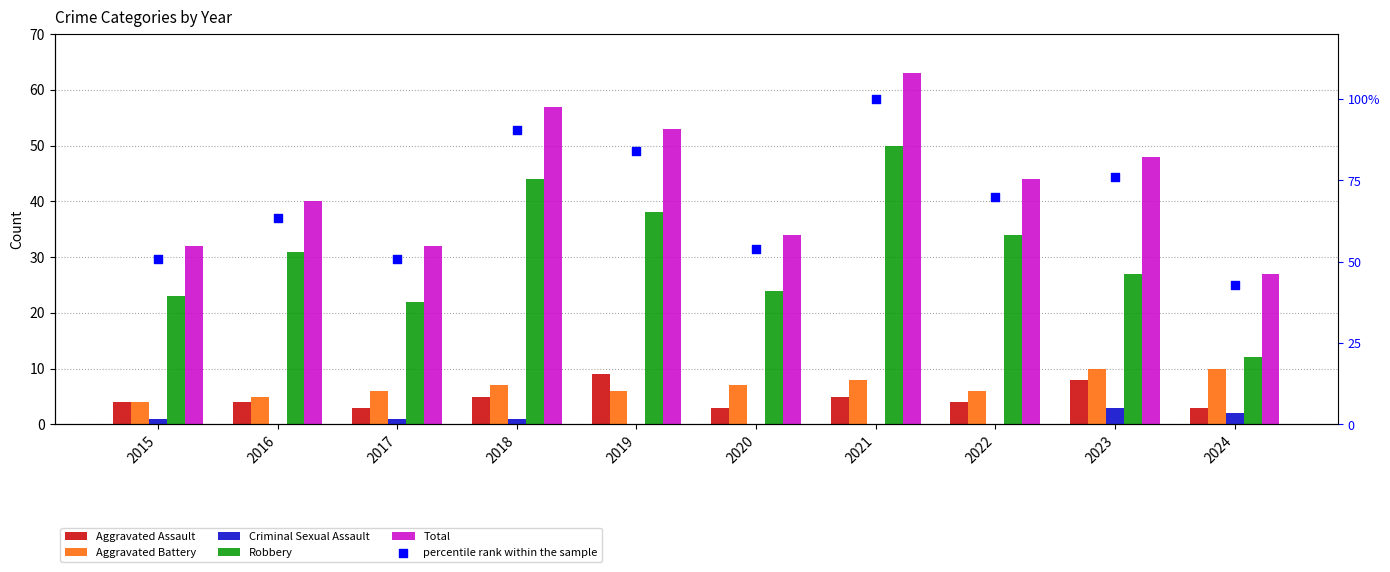

At which category is the sum across all series the highest?

2021